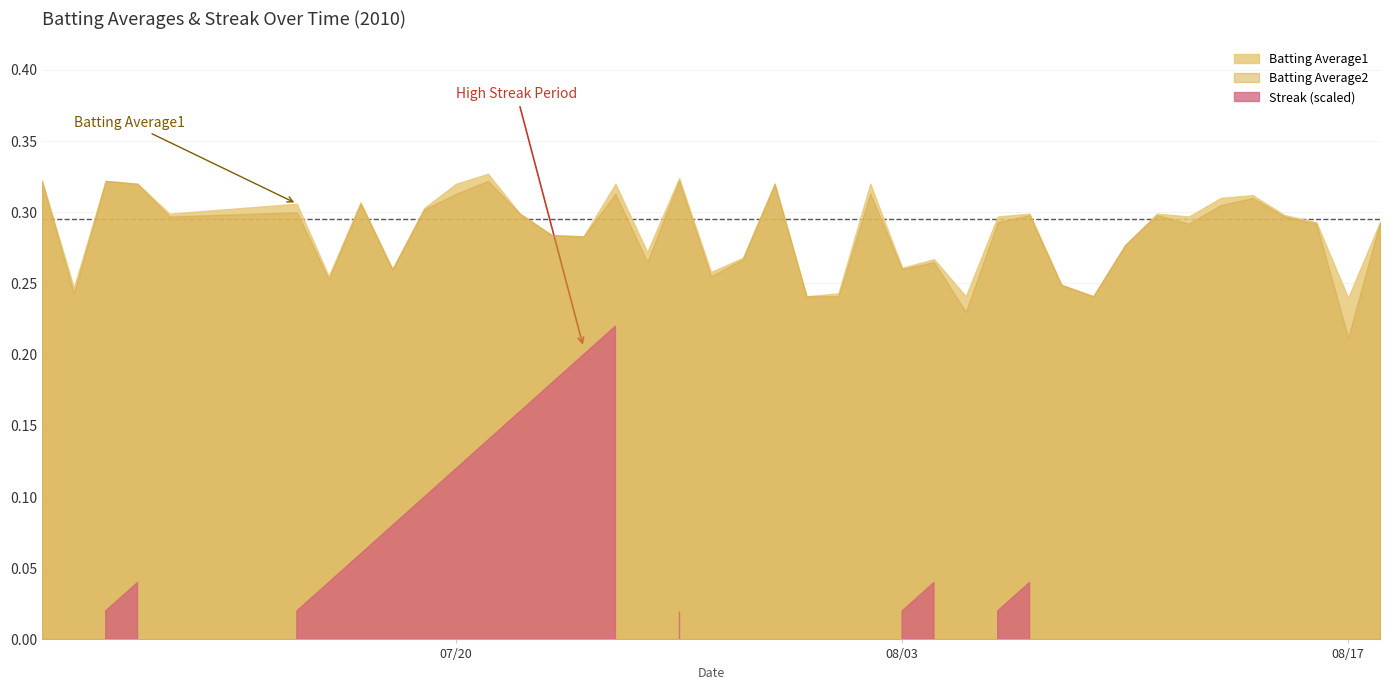

Reading right to left, transcribe all the data shown in this chart.

Batting Average1: 0.3	0.2	0.3	0.3	0.3	0.3	0.3	0.3	0.3	0.2	0.2	0.3	0.3	0.2	0.3	0.3	0.3	0.2	0.2	0.3	0.3	0.3	0.3	0.3	0.3	0.3	0.3	0.3	0.3	0.3	0.3	0.3	0.3	0.3	0.3	0.3	0.3	0.3	0.2	0.3
Batting Average2: 0.3	0.2	0.3	0.3	0.3	0.3	0.3	0.3	0.3	0.2	0.2	0.3	0.3	0.2	0.3	0.3	0.3	0.2	0.2	0.3	0.3	0.3	0.3	0.3	0.3	0.3	0.3	0.3	0.3	0.3	0.3	0.3	0.3	0.3	0.3	0.3	0.3	0.3	0.2	0.3
Streak: 0.0	0.0	0.0	0.0	0.0	0.0	0.0	0.0	0.0	0.0	0.0	4.0	2.0	0.0	4.0	2.0	0.0	0.0	0.0	0.0	0.0	0.0	2.0	0.0	22.0	20.0	18.0	16.0	14.0	12.0	10.0	8.0	6.0	4.0	2.0	0.0	4.0	2.0	0.0	0.0